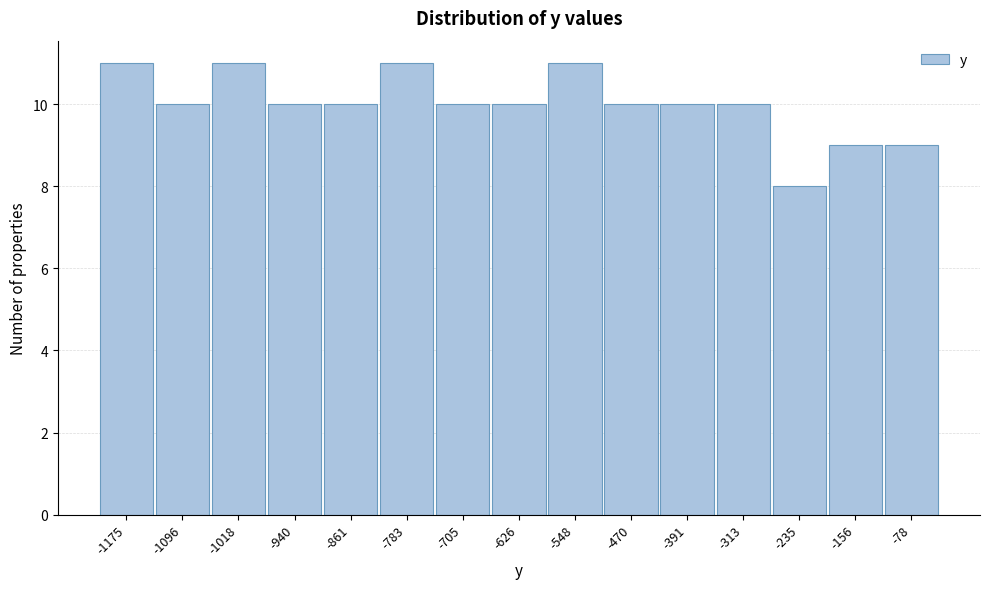

Reading right to left, extract all data points from this chart.

9	9	8	10	10	10	11	10	10	11	10	10	11	10	11